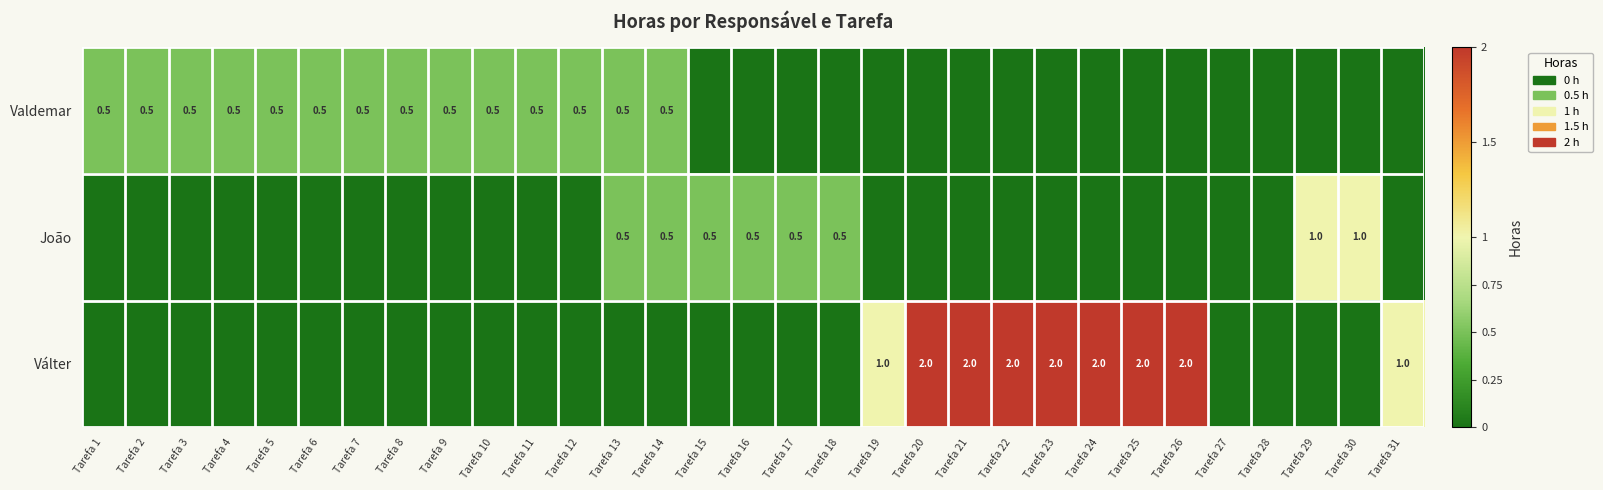

True or false: Válter has a value of 0.7 at Tarefa 31.

False